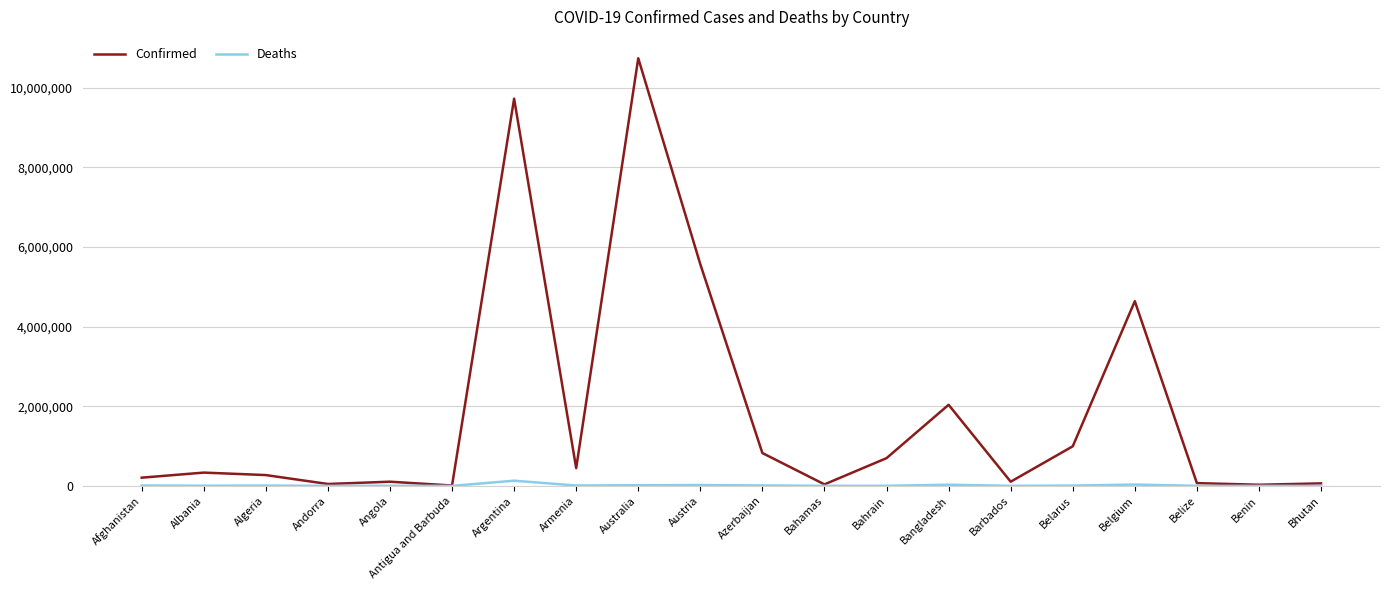

What is the greatest value displayed?

10742127